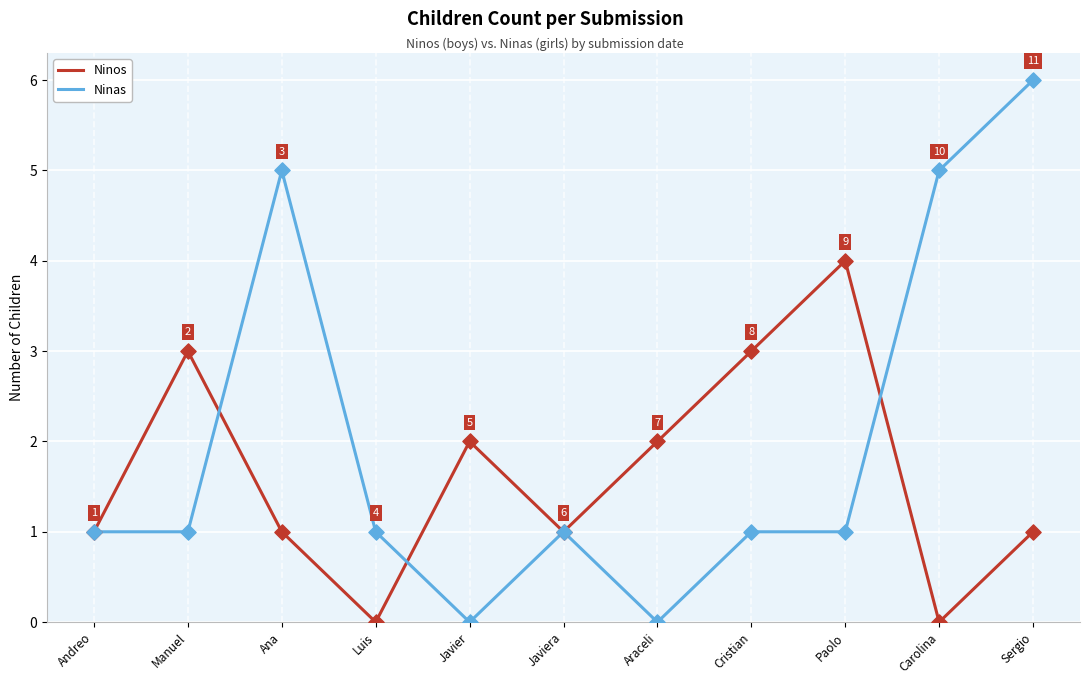

Which series has the widest spread of values?

Ninas